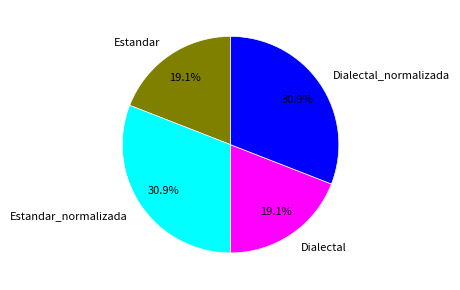

How much of the chart is everything except Estandar_normalizada?

69.1%